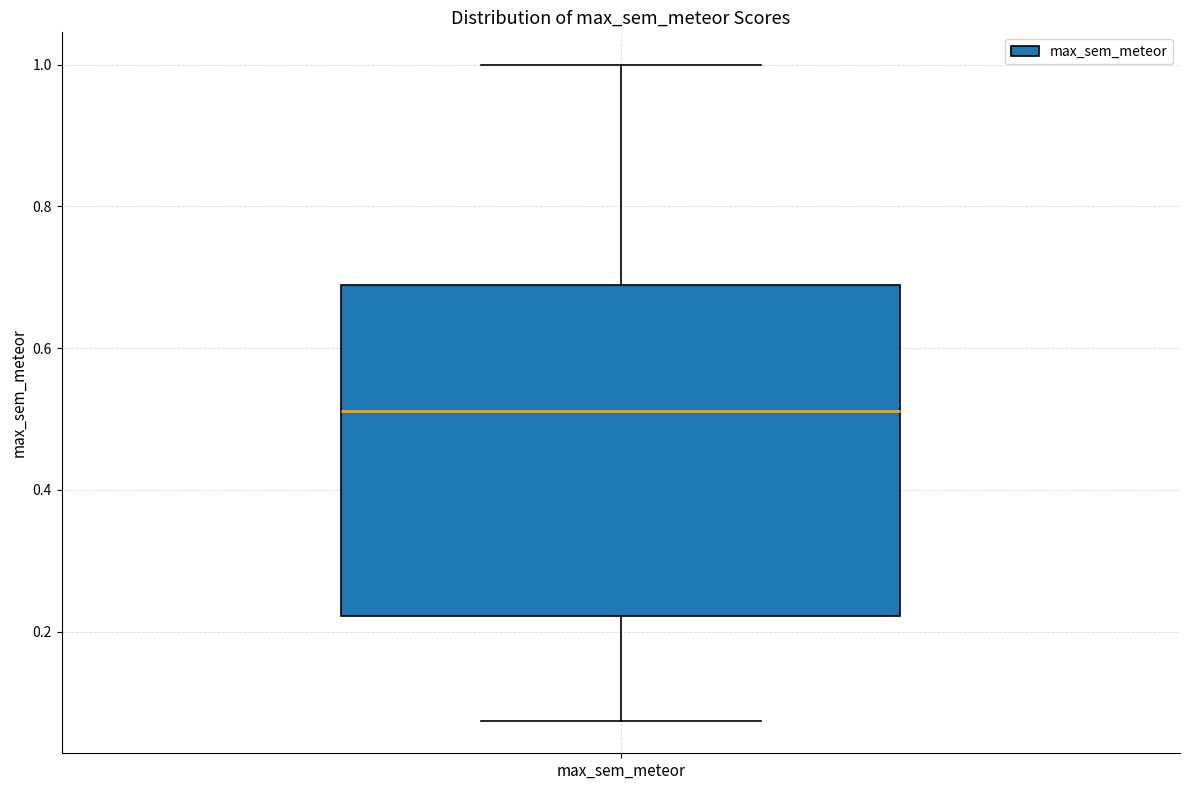

Transcribe this box plot: give where the median line is, the range the box spans, and where the two whiskers end, as read against the y-axis. The values are not printed on the chart, so give them approximately, as read against the axis.

median 0.52, box 0.22 to 0.68, whiskers 0.08 to 1.00